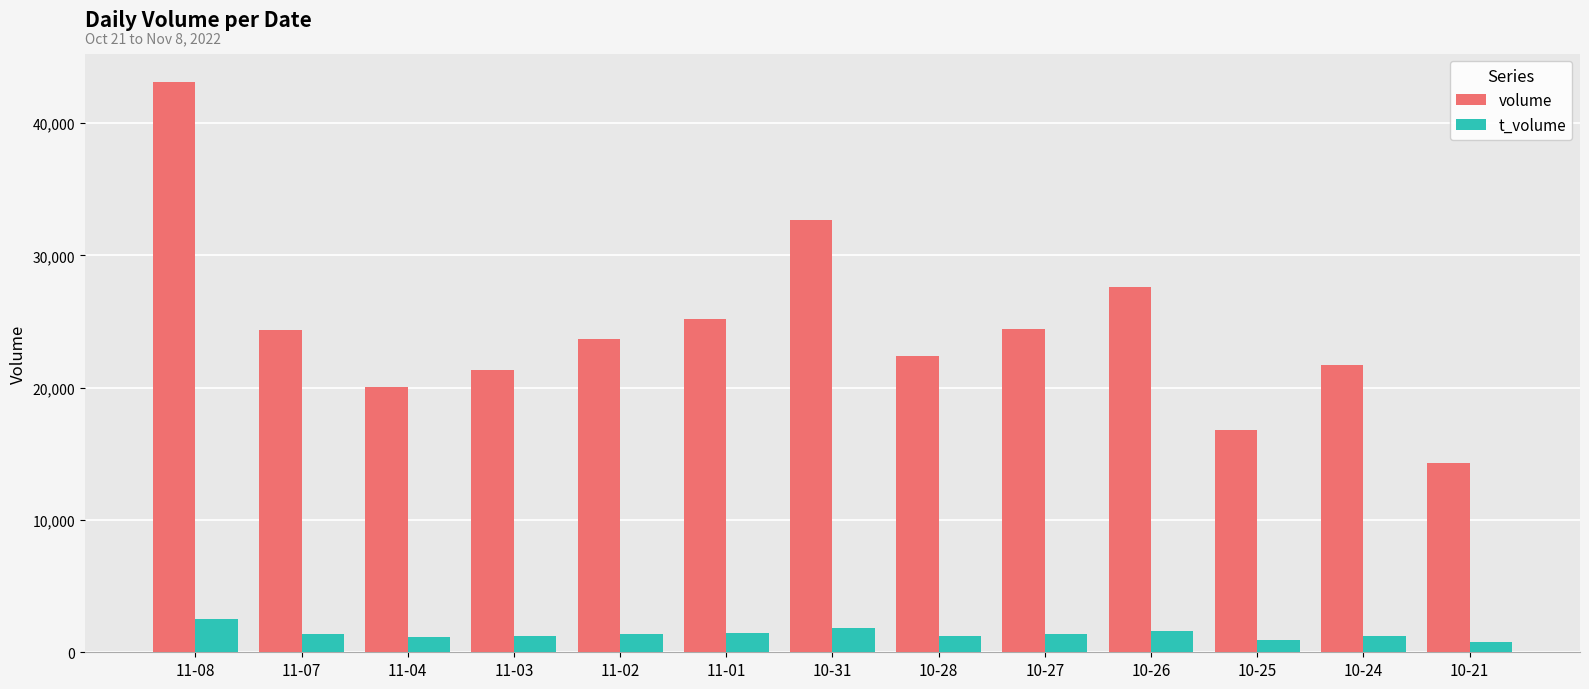

List the series in order of their peak value, highest first.

volume, t_volume